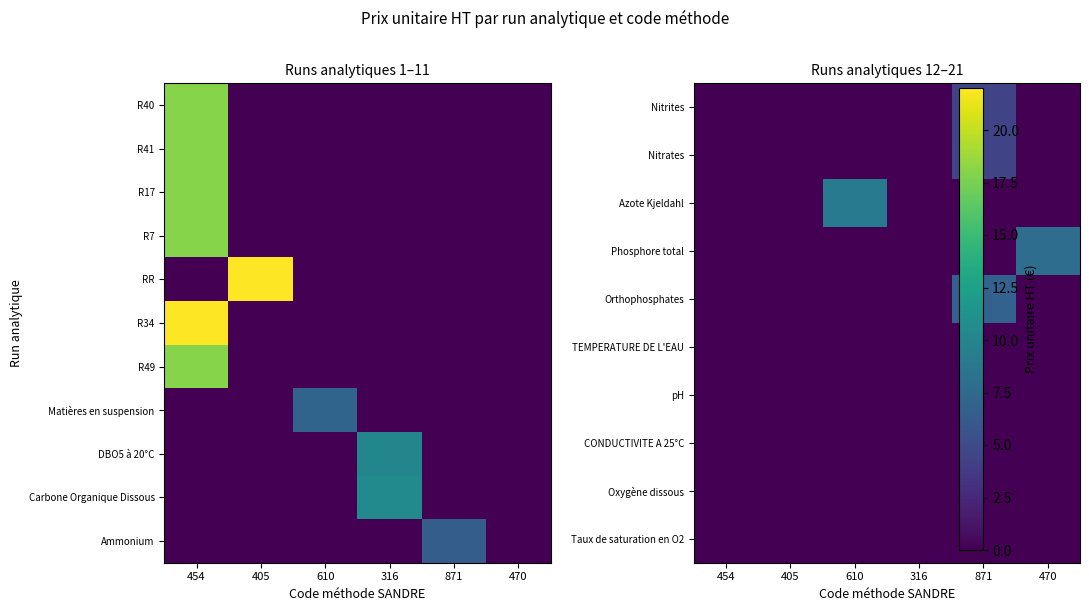

The value of Orthophosphates at 316 is 0.0. True or false?

True